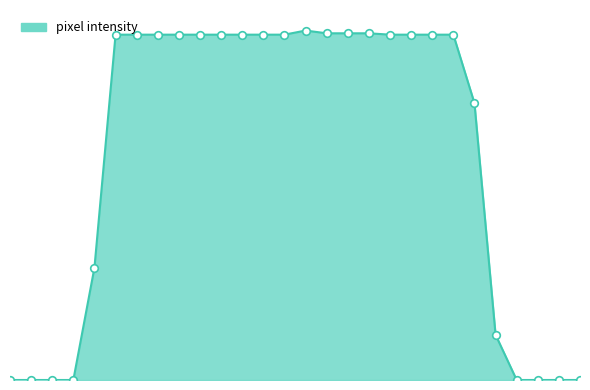

Is this an area chart (filled region under the line)?

Yes